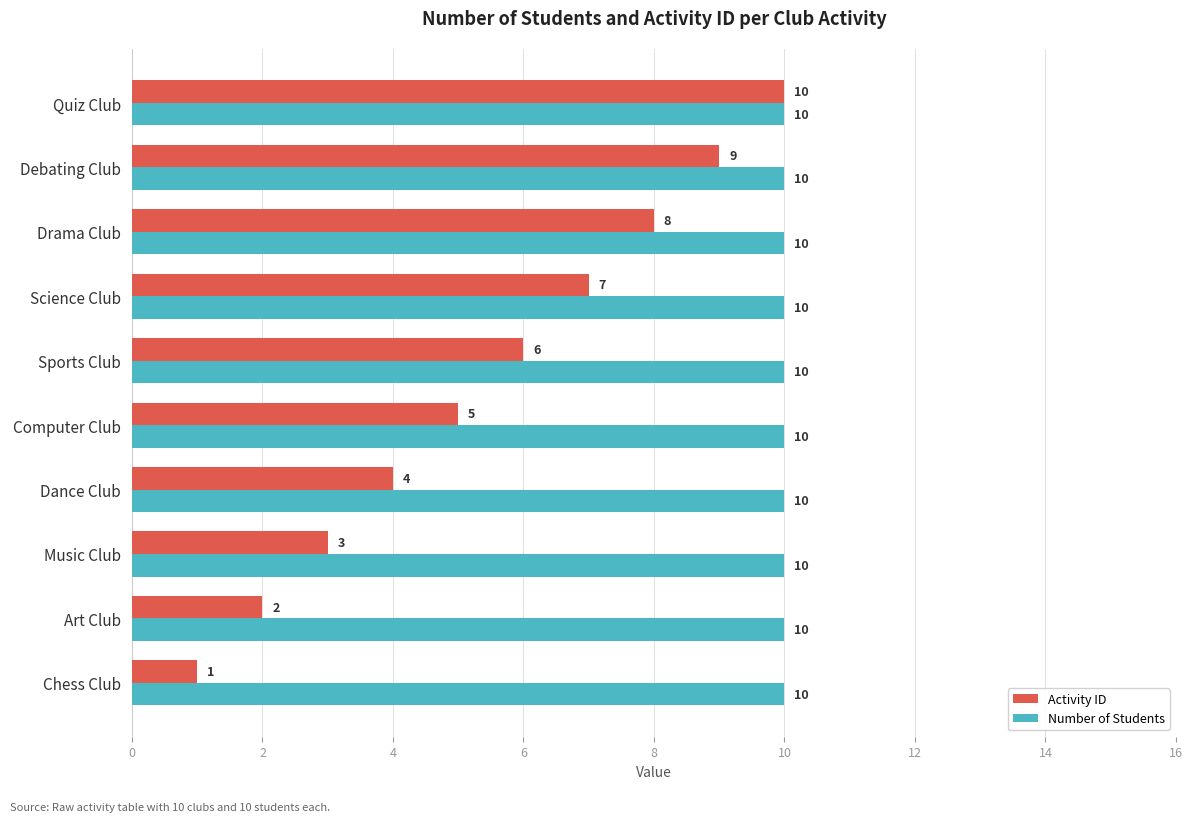

Between Chess Club and Music Club, which series saw the biggest shift?

Activity ID